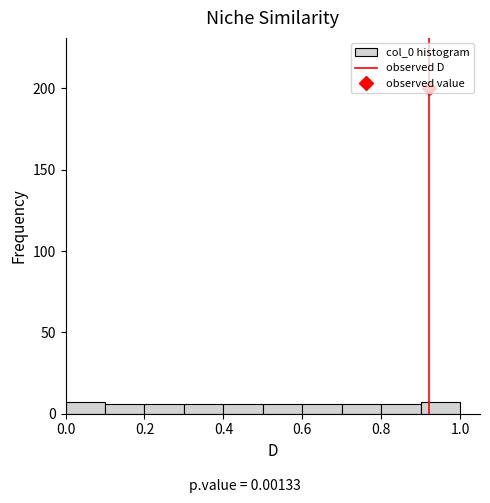

Reading left to right, list every bar in this chart as the range it spans on the x-axis followed by its height. The values are not printed on the chart, so give them approximately, as read against the axis.

0.0 to 0.1: 5
0.1 to 0.2: 5
0.2 to 0.3: 5
0.3 to 0.4: 5
0.4 to 0.5: 5
0.5 to 0.6: 5
0.6 to 0.7: 5
0.7 to 0.8: 5
0.8 to 0.9: 5
0.9 to 1.0: 5